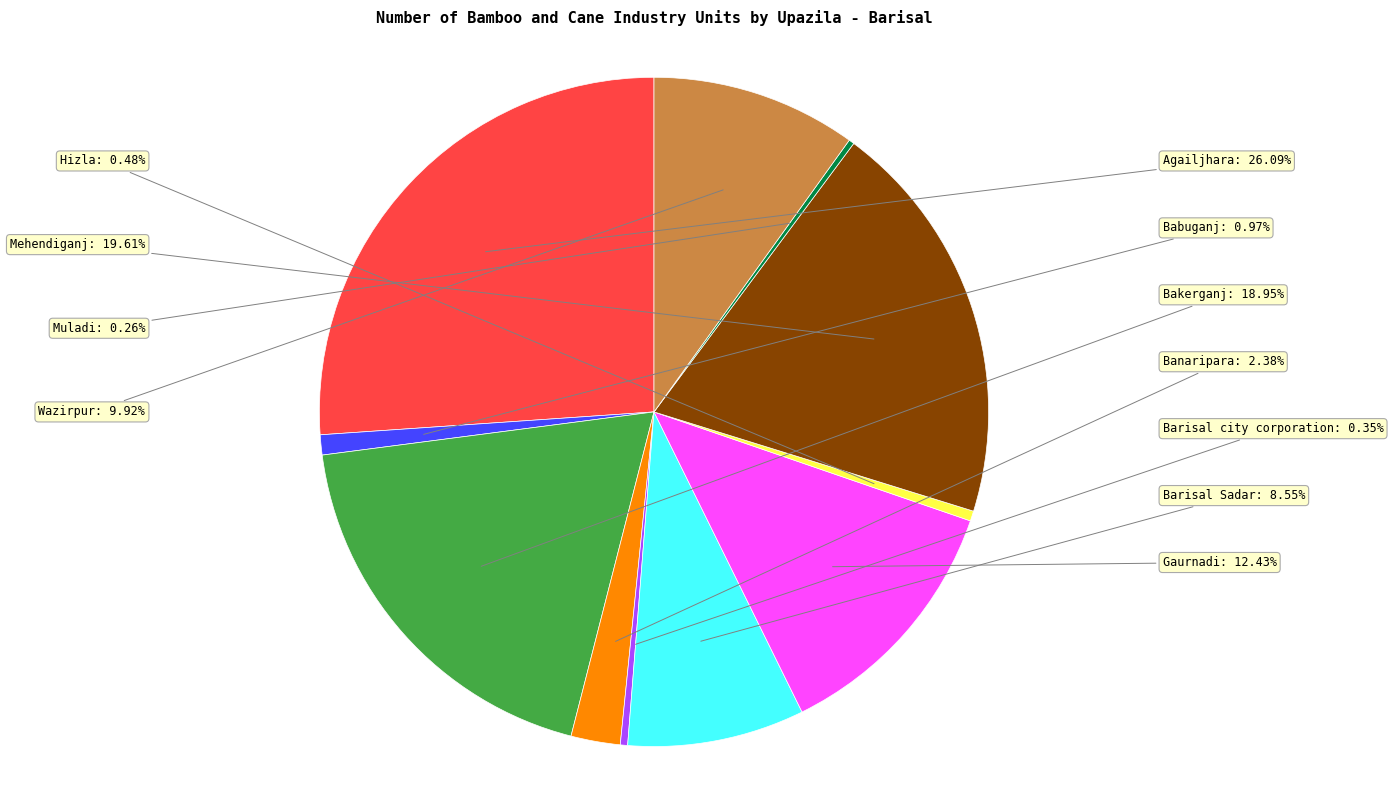

Does Gaurnadi account for over 50% of the chart?

No